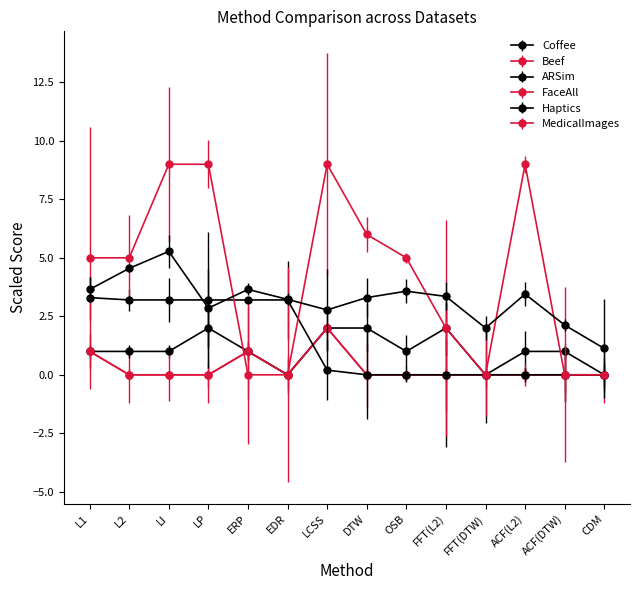

What value does the Haptics series have at OSB?

1.0